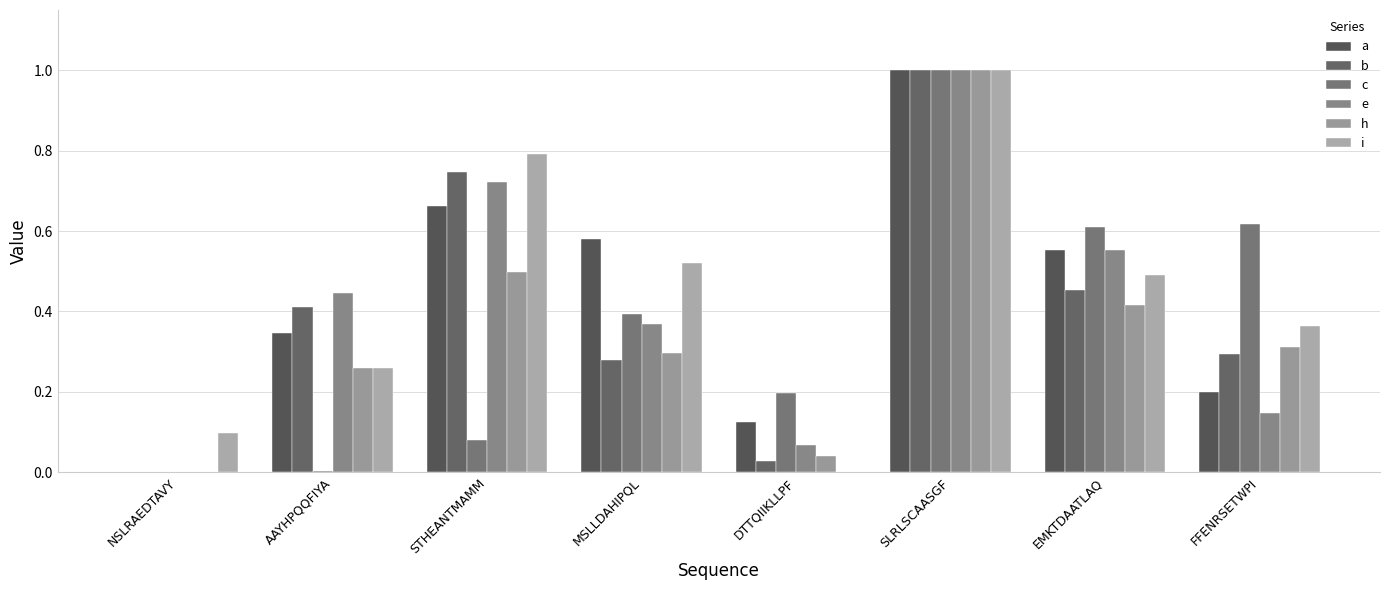

What is the sum of the h values at EMKTDAATLAQ and SLRLSCAASGF?

1.4